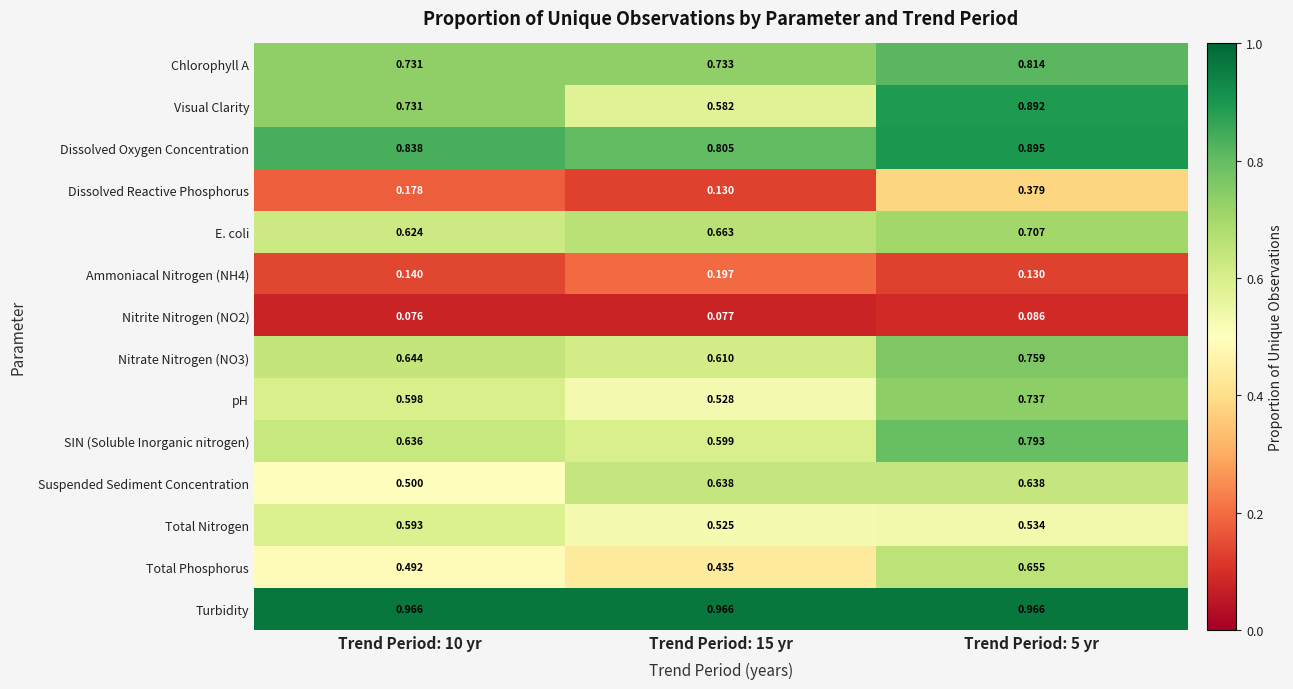

Between Trend Period: 10 yr and Trend Period: 15 yr, which series saw the biggest shift?

Visual Clarity